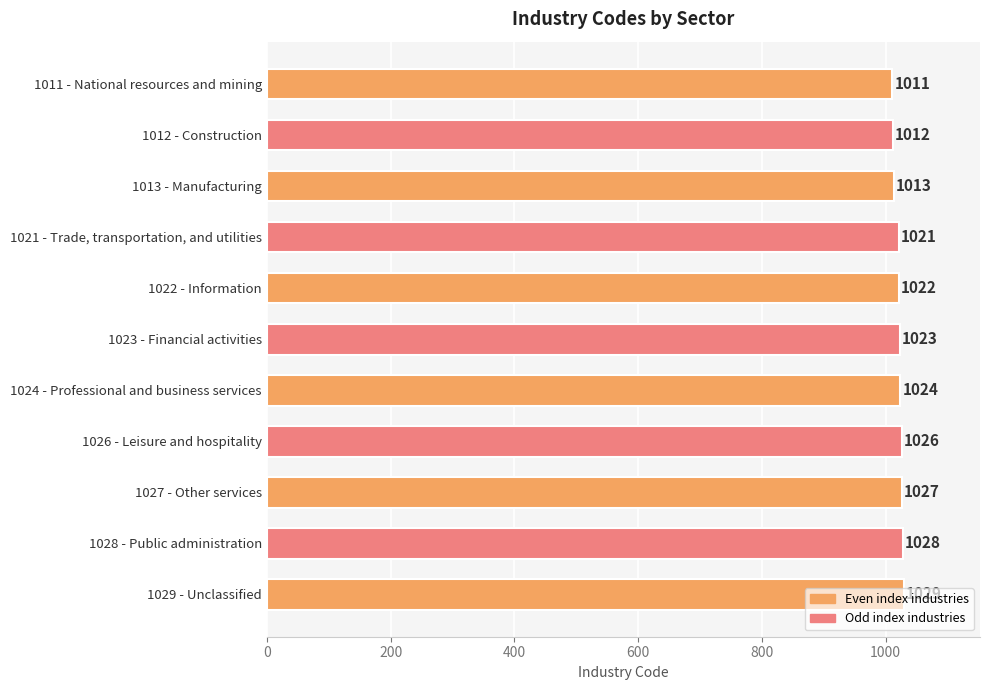

How many bars are there in total?

11